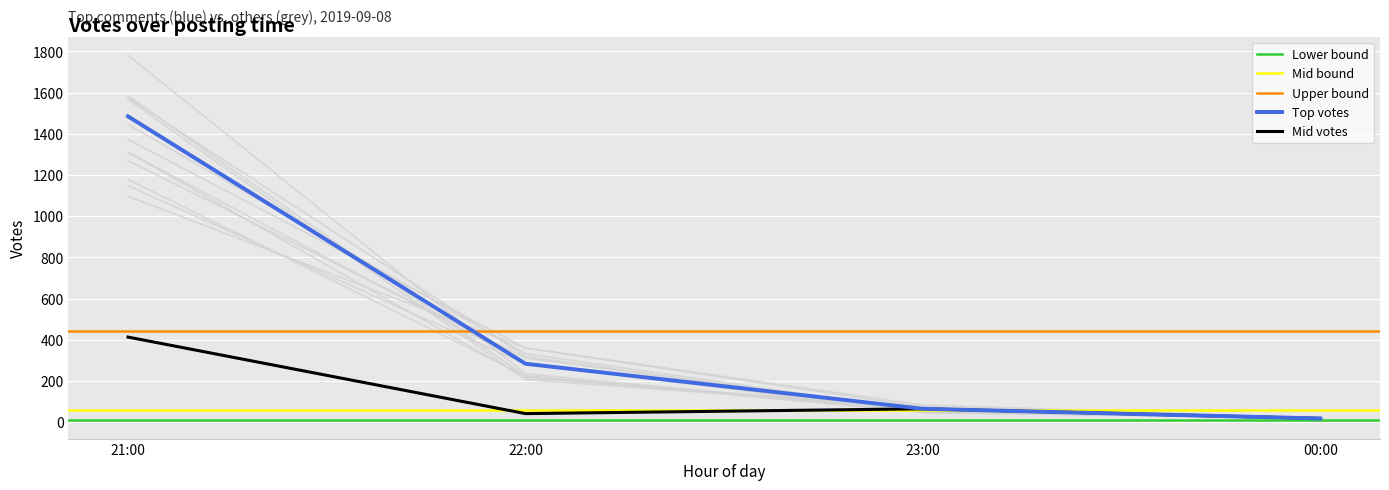

Does the chart display data point markers on the line(s)?

No